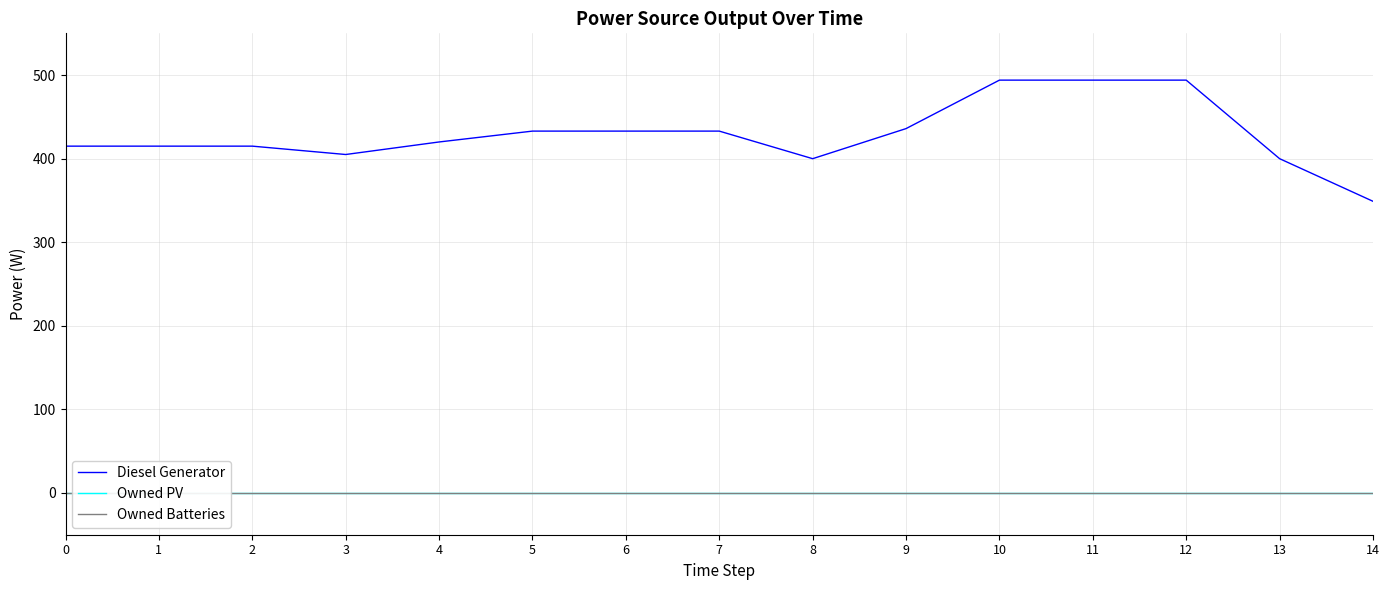

What is the value of the Diesel Generator point at the 15th from the left?

349